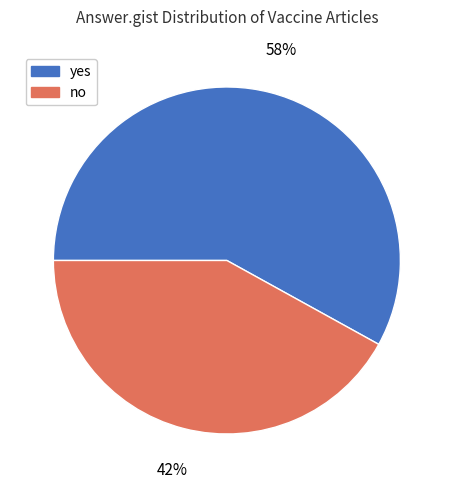

Is yes the majority of the pie?

Yes